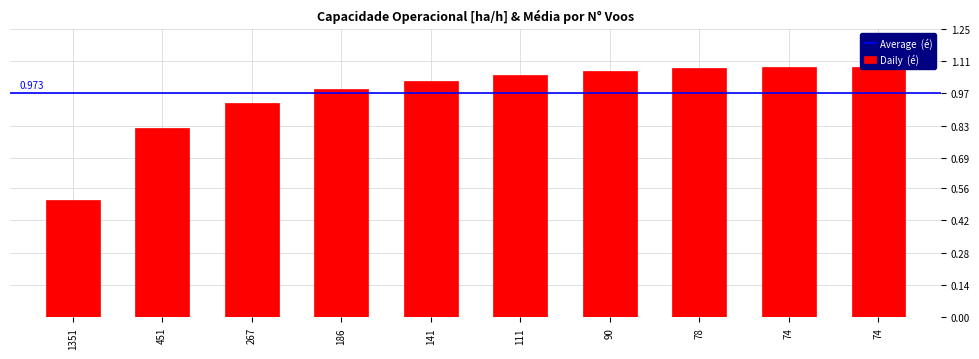

Rank the categories by value from lowest to highest.

1351, 451, 267, 186, 141, 111, 90, 78, 74, 74